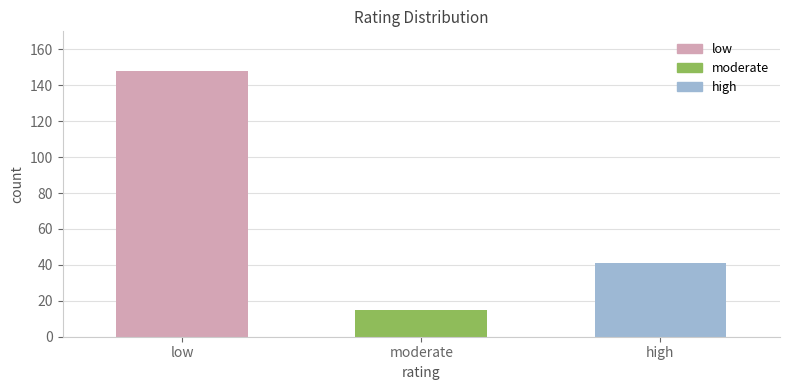

What is the greatest value displayed?

148